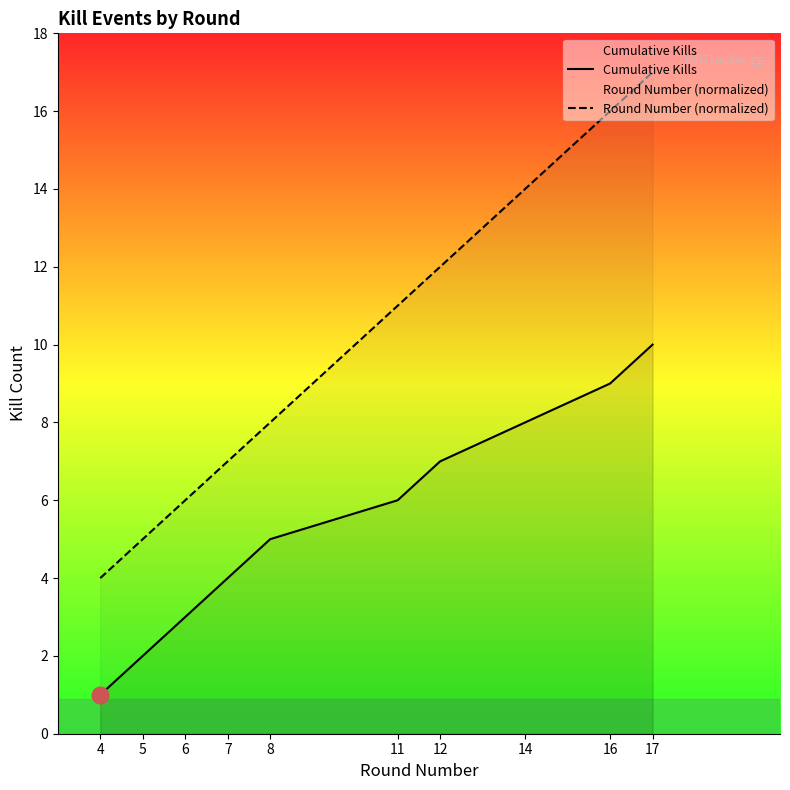

Which has a higher value, 14 or 5?

14